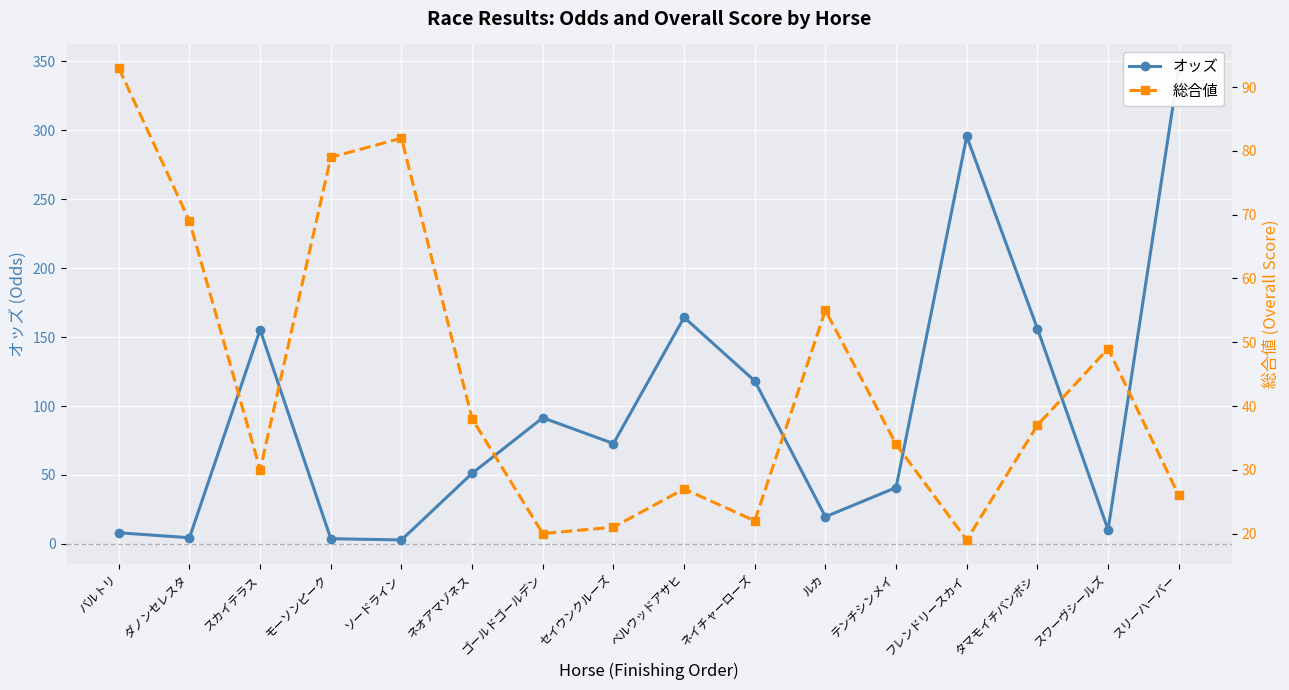

True or false: 総合値 has a value of 38.1 at ベルウッドアサヒ.

False